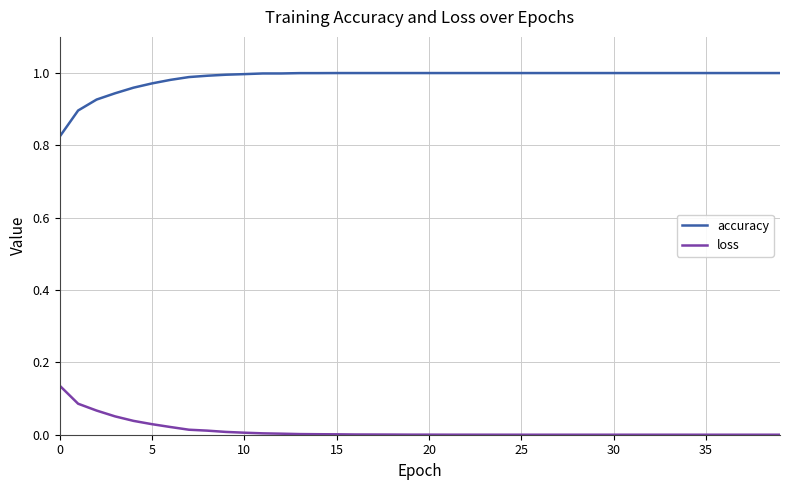

True or false: accuracy and loss cross at least once.

False